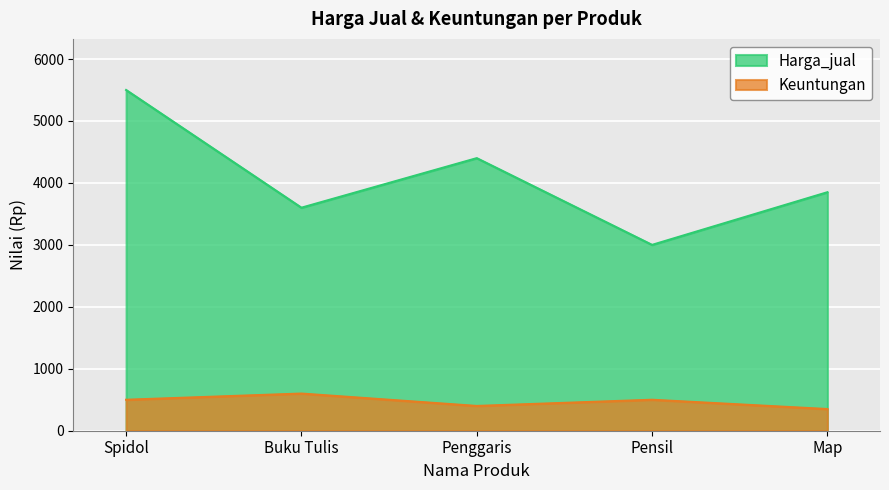

Reading left to right, list all the values displayed in this chart.

Harga_jual: 5500	3600	4400	3000	3850
Keuntungan: 500	600	400	500	350